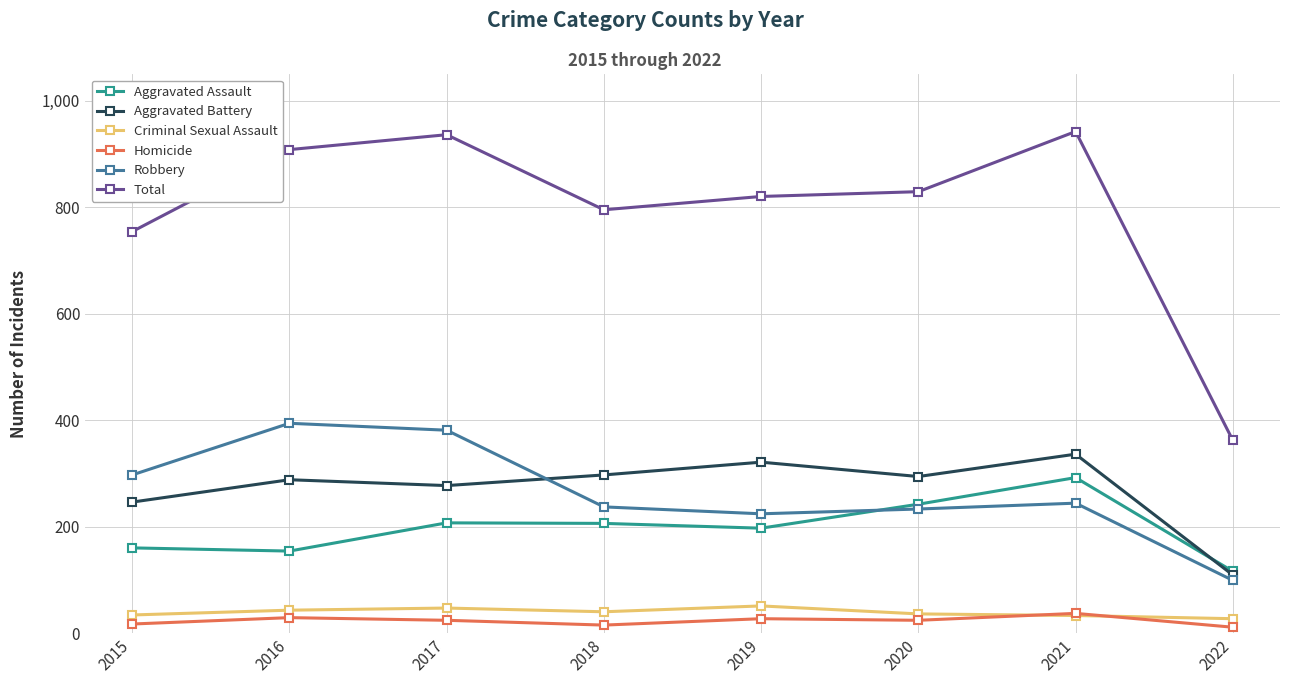

Rank the series at 2017 from lowest to highest value.

Homicide, Criminal Sexual Assault, Aggravated Assault, Aggravated Battery, Robbery, Total